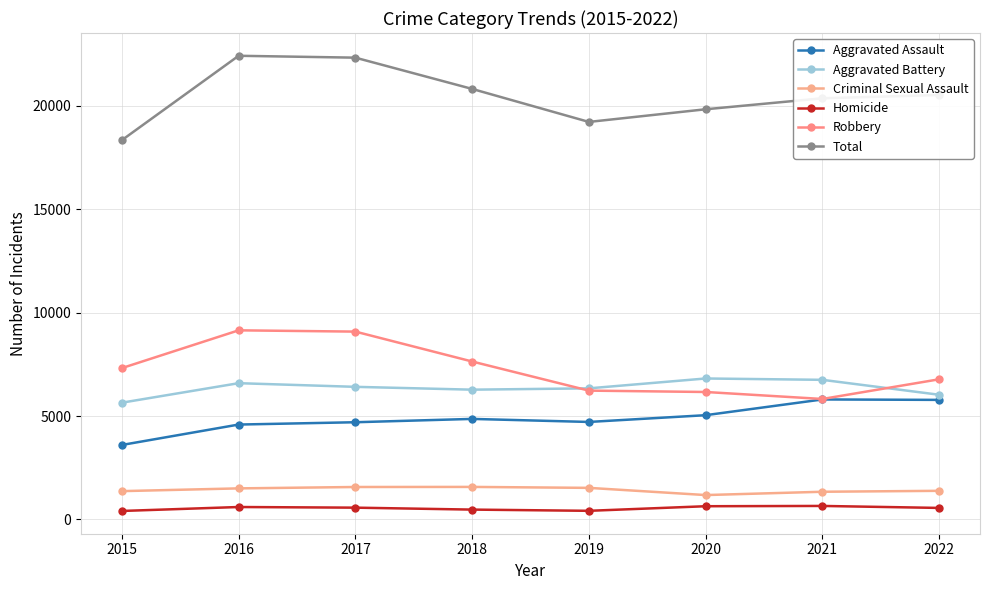

What is the difference between the highest and lowest values at 2017?

21763